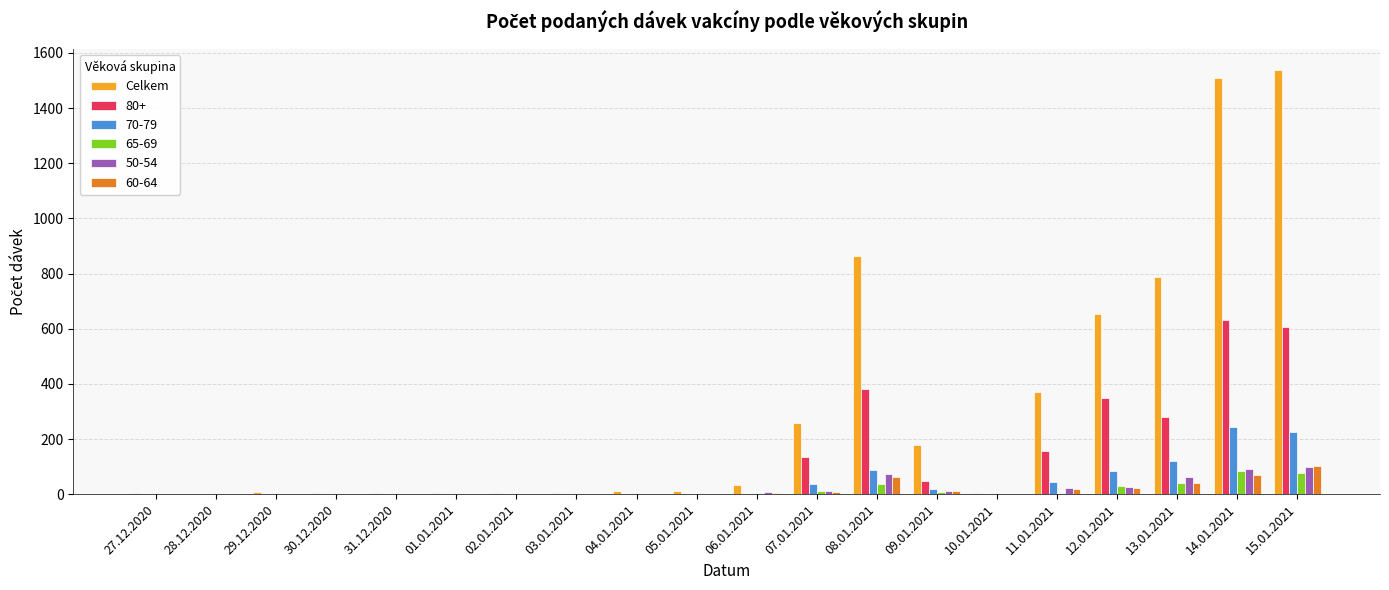

Which series has the largest total across all categories?

Celkem